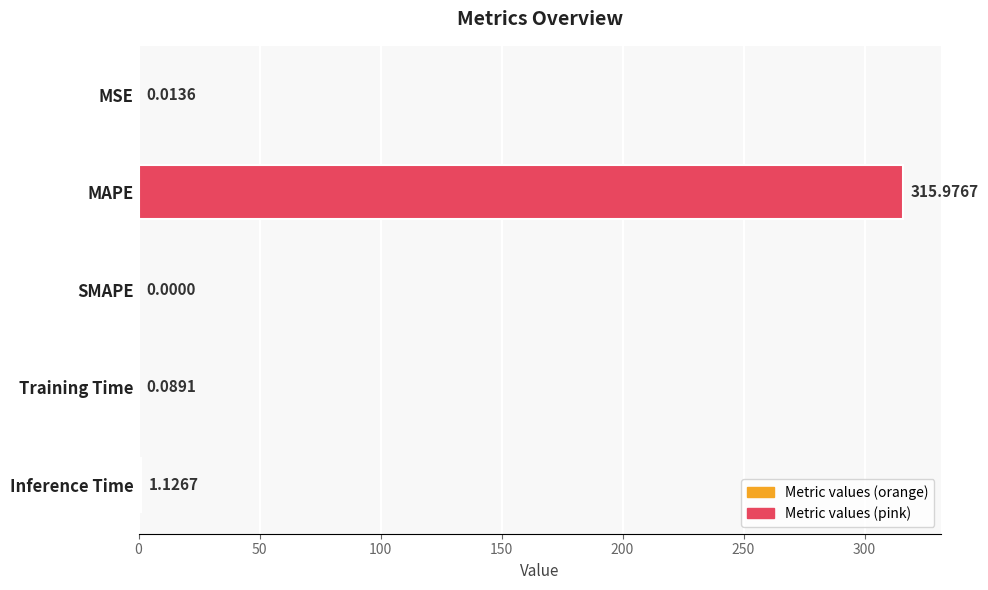

Which label corresponds to the largest value in the chart?

MAPE